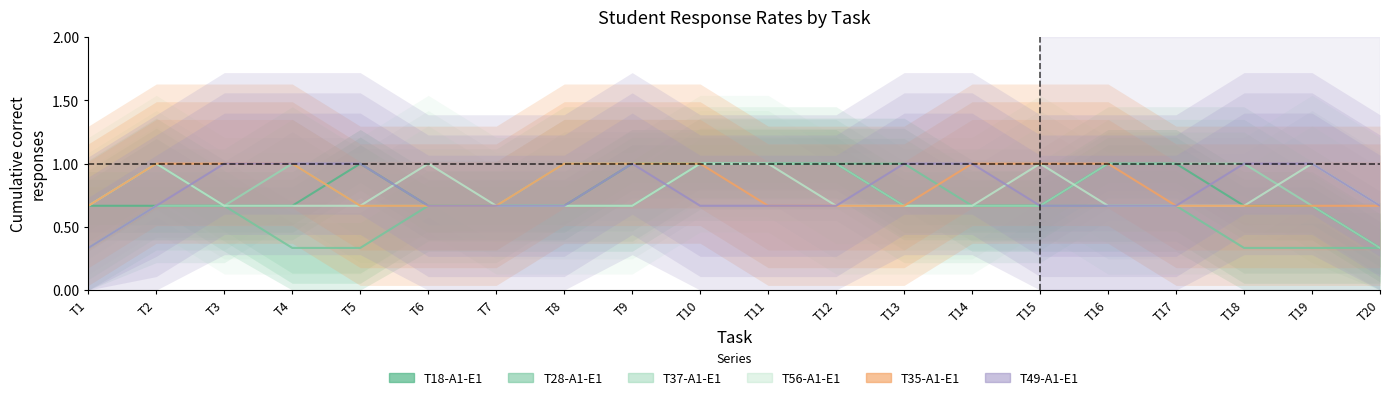

At which category is the sum across all series the highest?

T9